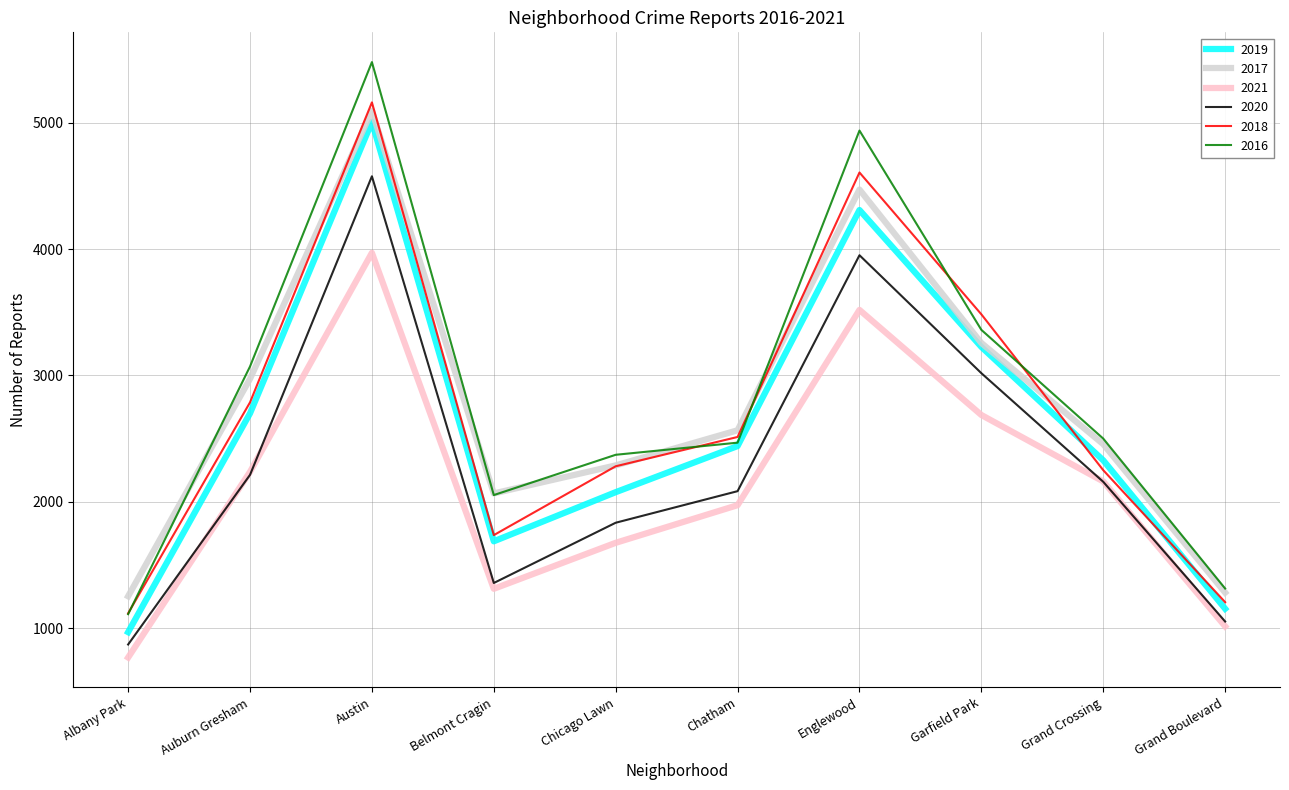

True or false: 2020 and 2016 cross at least once.

False